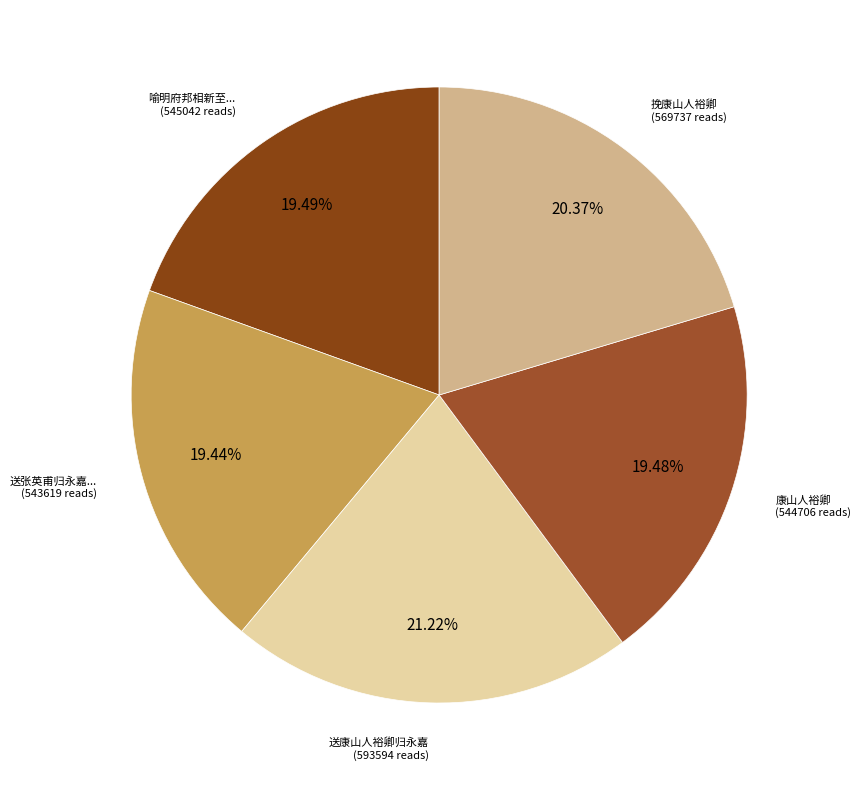

Do 康山人裕卿 and 送张英甫归永嘉... together represent more than half of the pie?

No